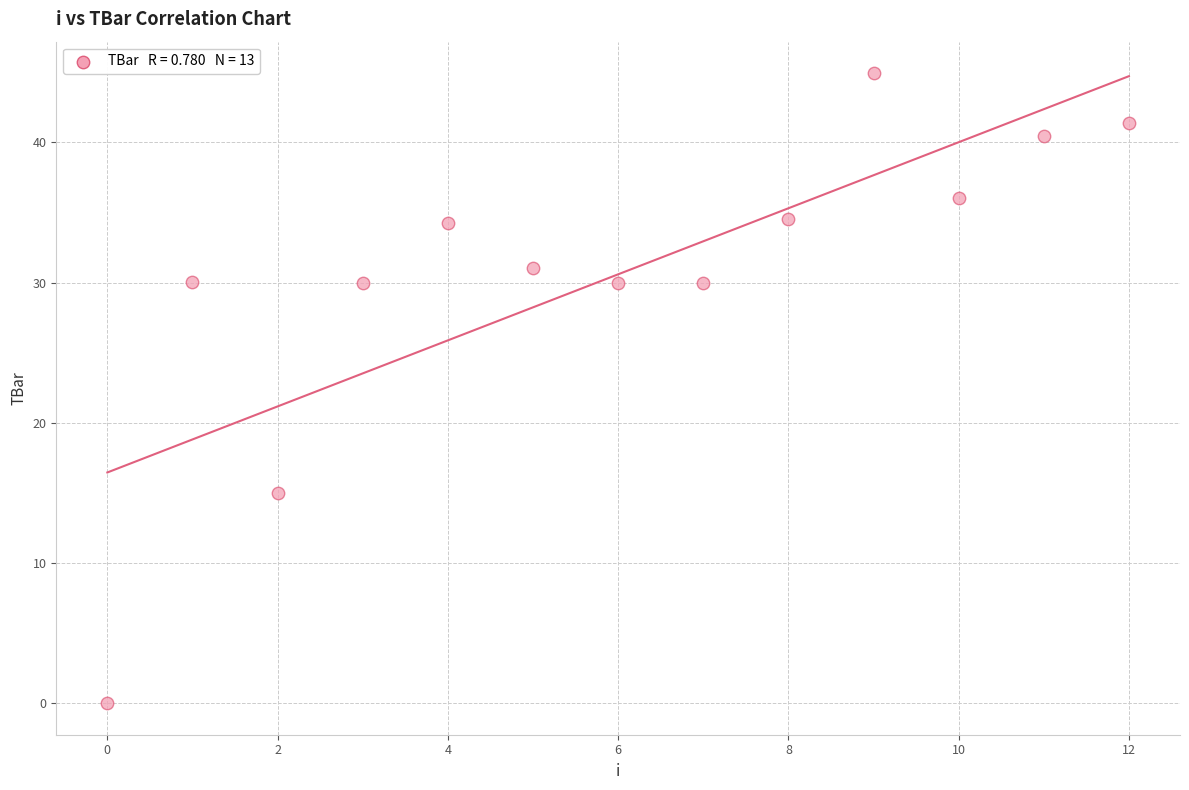

What Y value in the scatter plot is closest to 22?

15.0